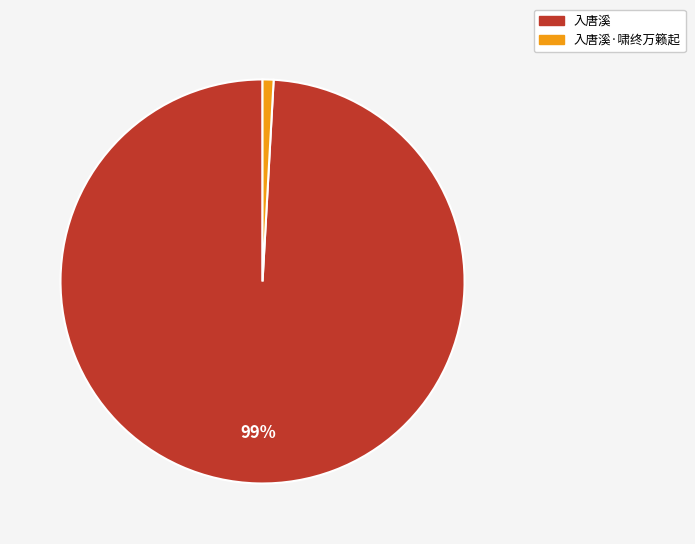

Do 入唐溪 and 入唐溪·啸终万籁起 together represent more than half of the pie?

Yes